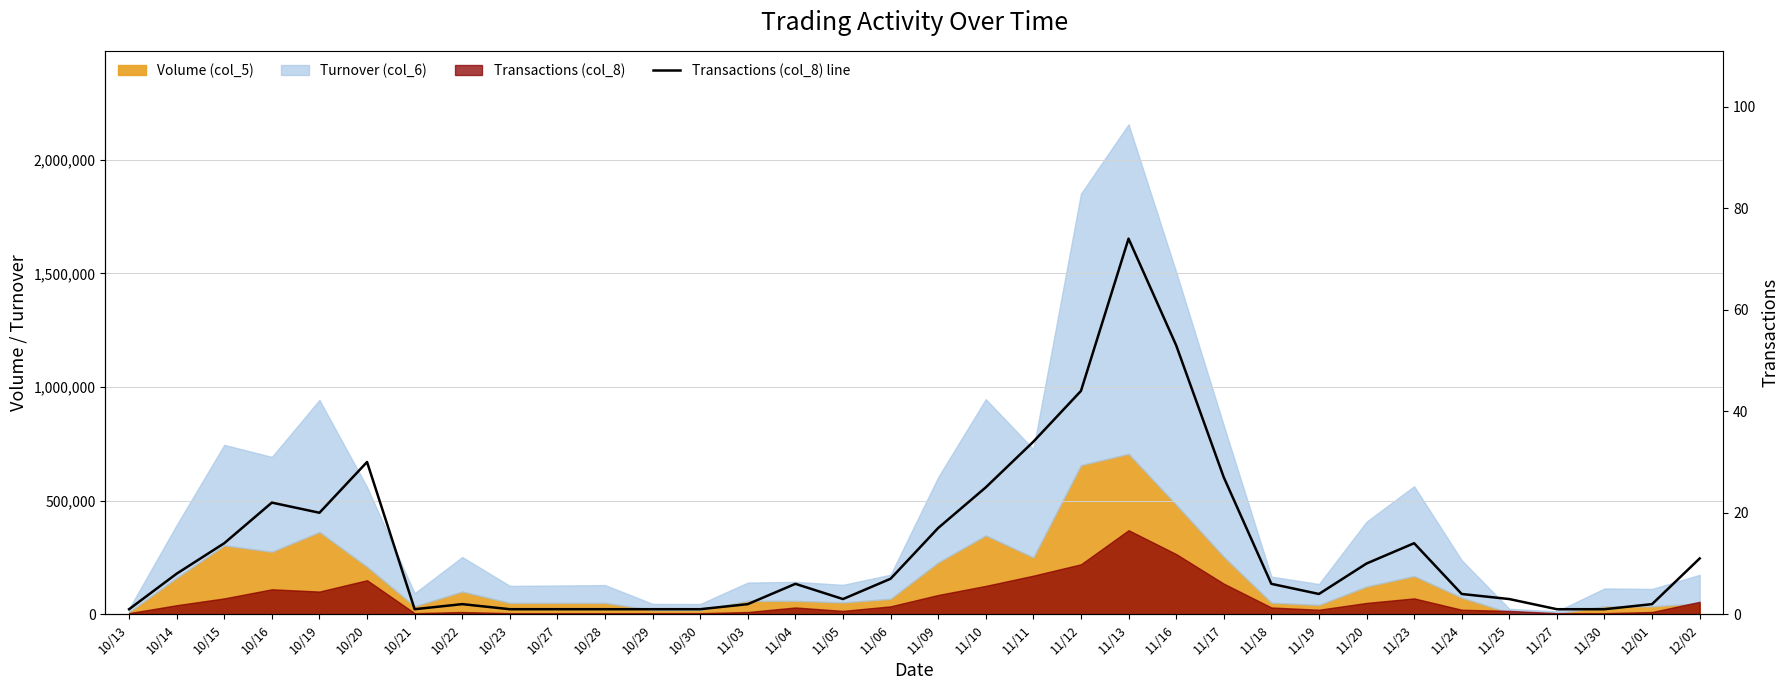

What value does the data have at 11/23?

14